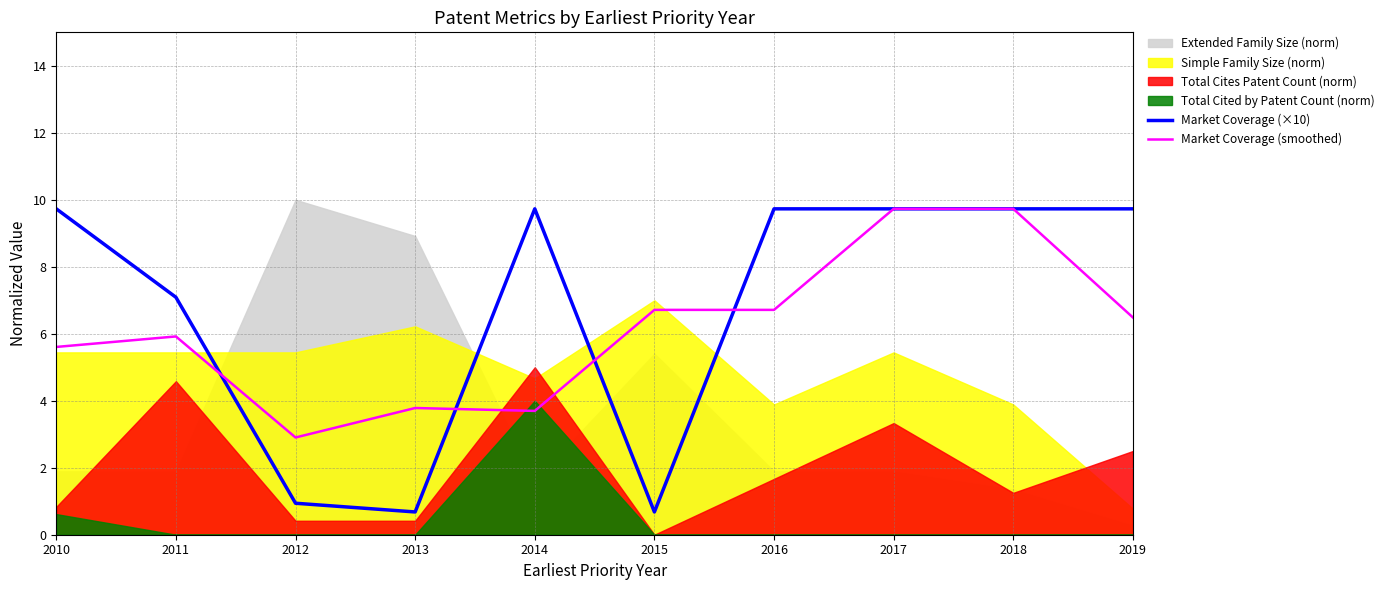

Is it true that Market Coverage (smoothed) equals 2.0 at 2012?

False